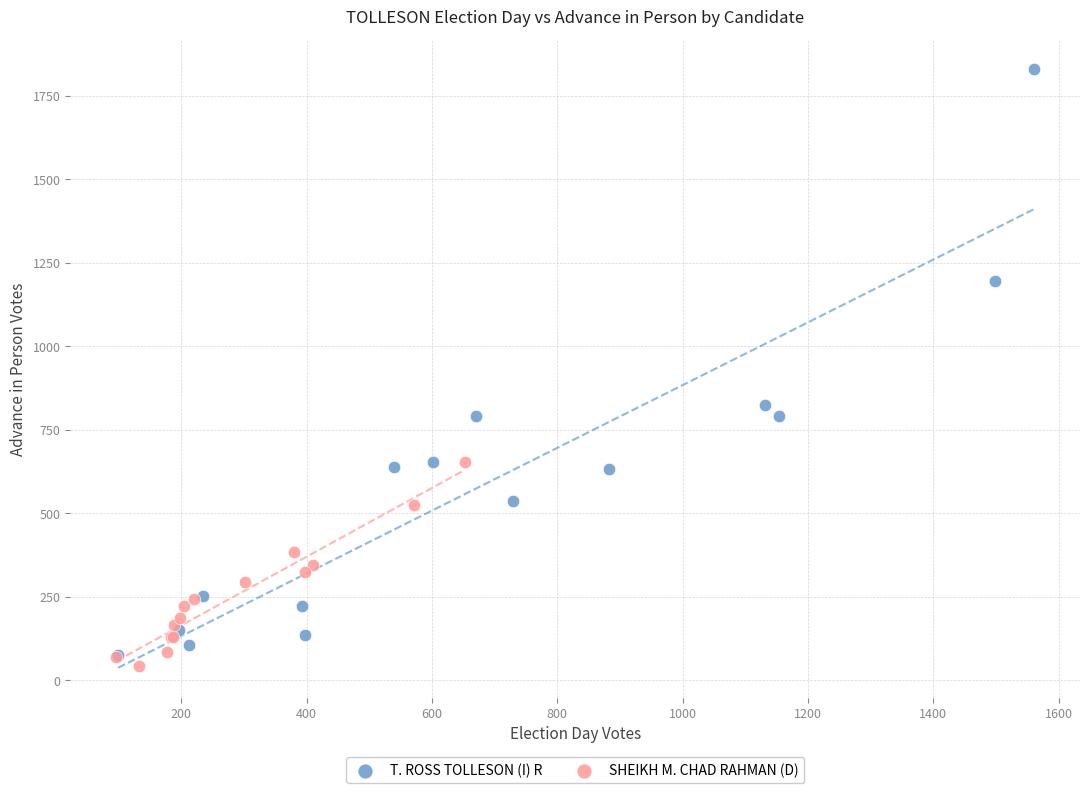

Which series contains the highest Y value?

T. ROSS TOLLESON (I) R